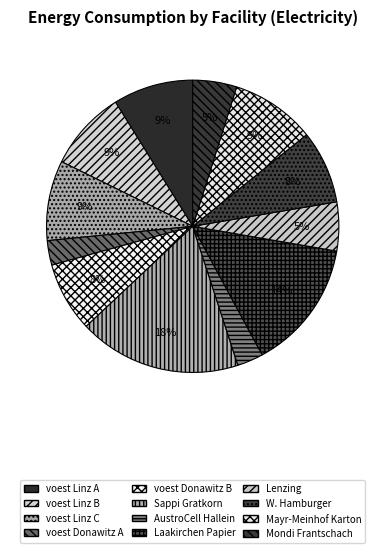

How many slices are in this pie chart?

12